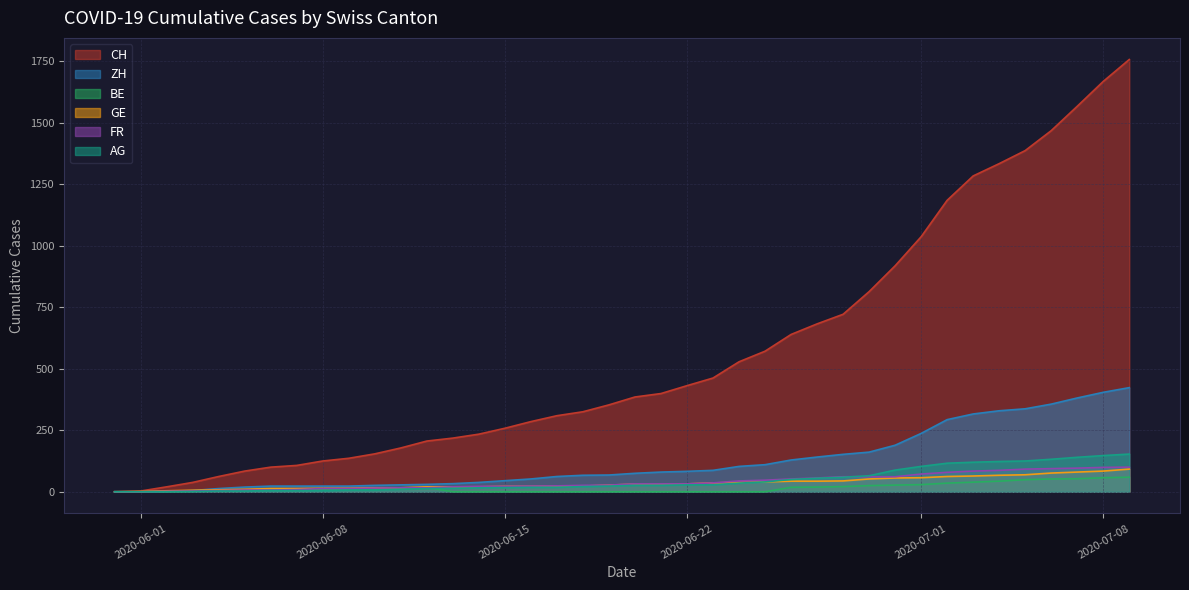

Which series has the widest spread of values?

CH